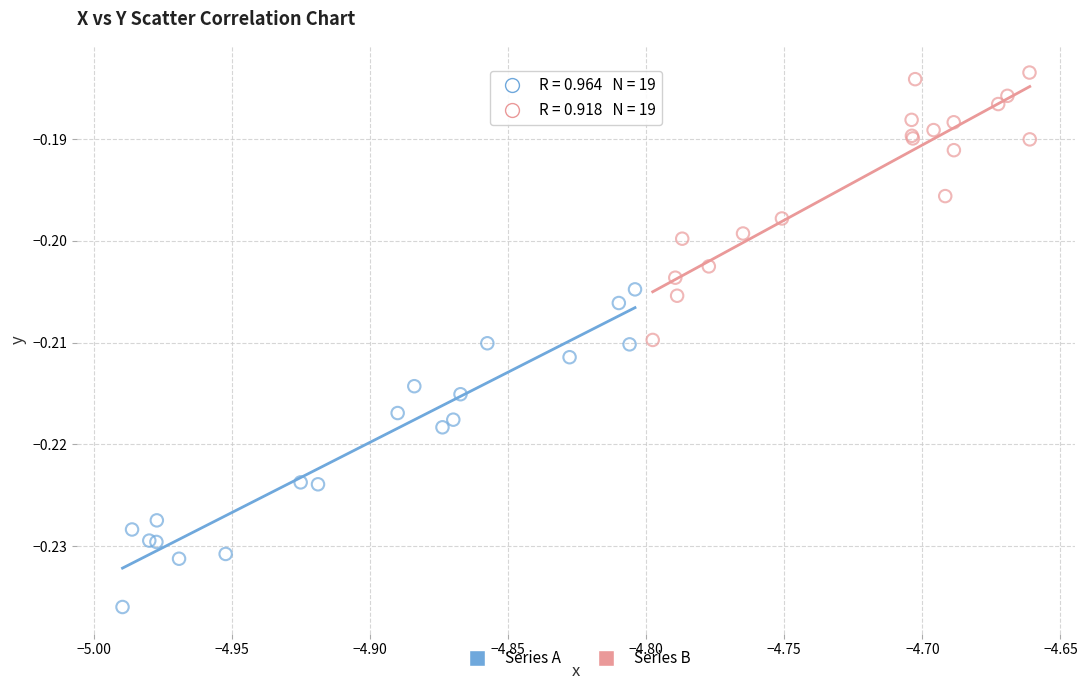

Which series has the widest spread of Y values?

Series A